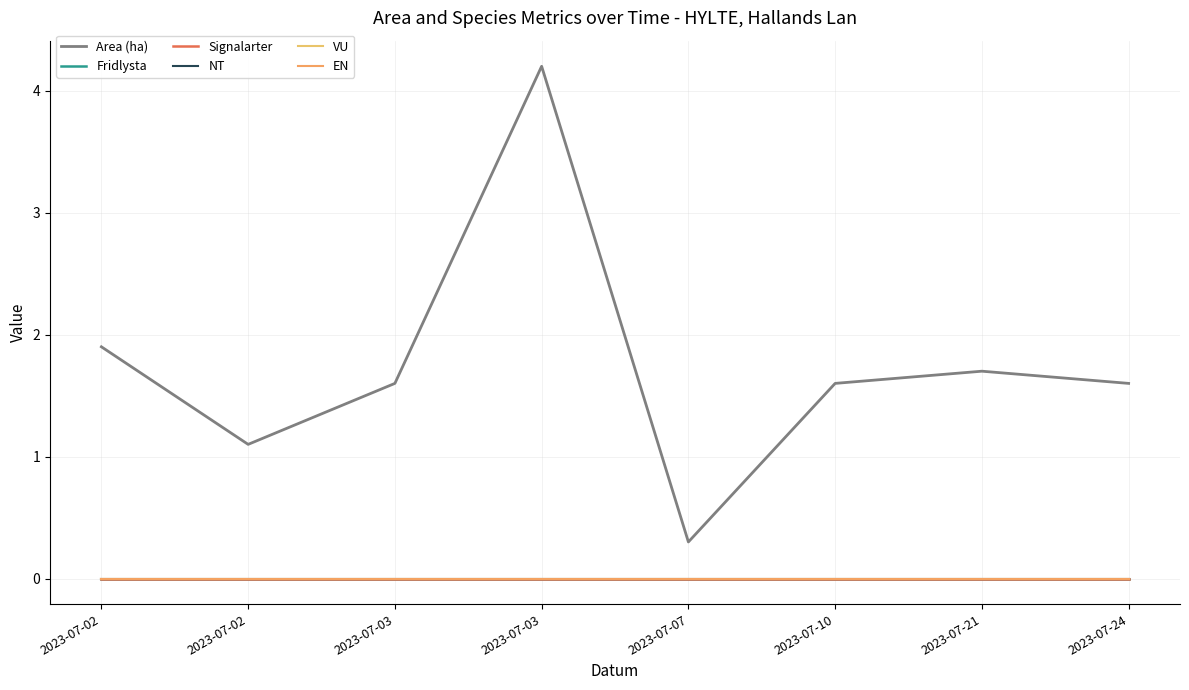

Reading right to left, what are all the values shown in this chart?

Area (ha): 1.6	1.7	1.6	0.3	4.2	1.6	1.1	1.9
Fridlysta: 0.0	0.0	0.0	0.0	0.0	0.0	0.0	0.0
Signalarter: 0.0	0.0	0.0	0.0	0.0	0.0	0.0	0.0
NT: 0.0	0.0	0.0	0.0	0.0	0.0	0.0	0.0
VU: 0.0	0.0	0.0	0.0	0.0	0.0	0.0	0.0
EN: 0.0	0.0	0.0	0.0	0.0	0.0	0.0	0.0